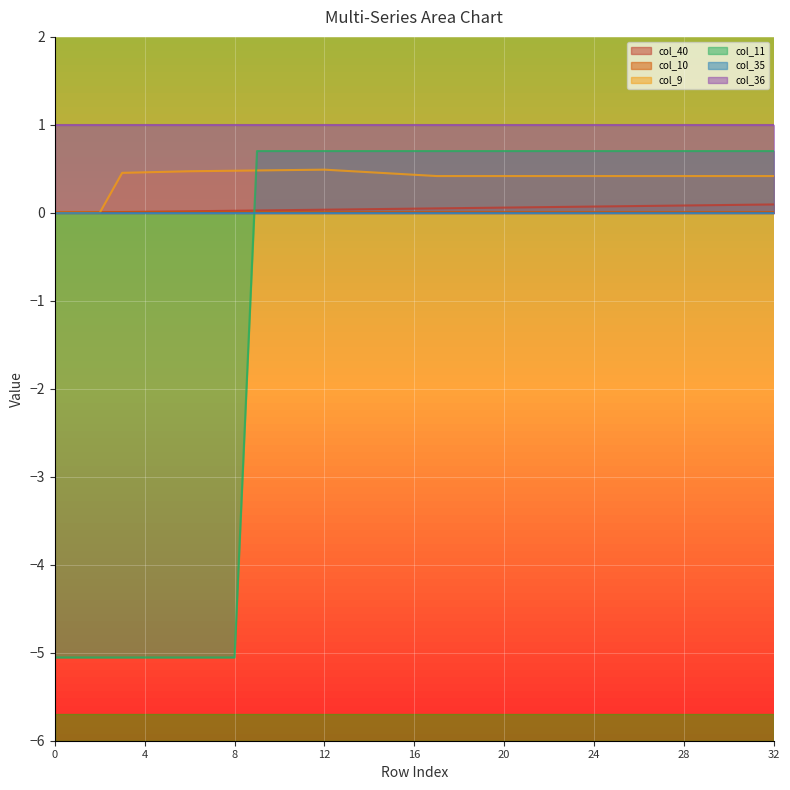

The col_40 series shows 0.1 at 28. True or false?

True